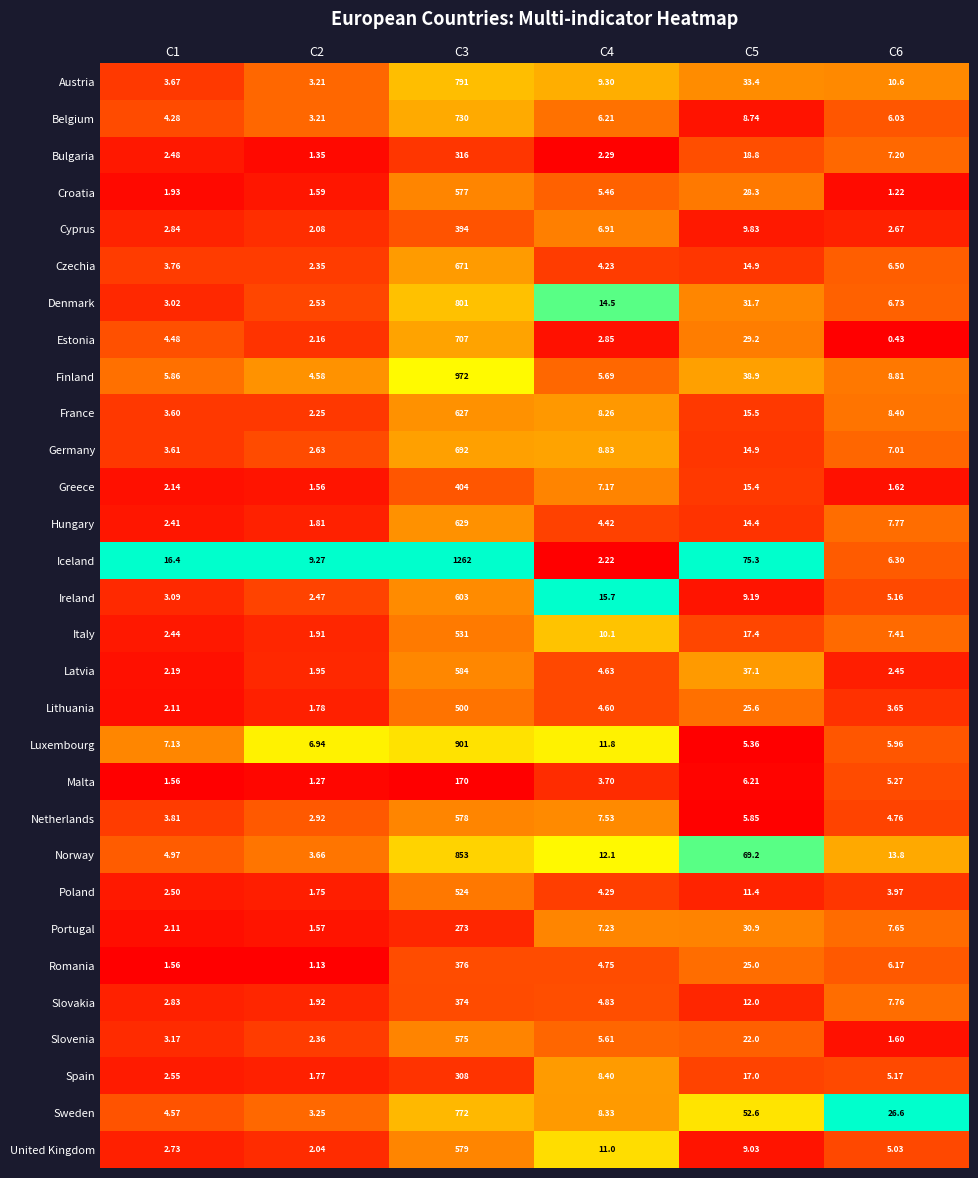

Which category has the lowest value across all series?

C6